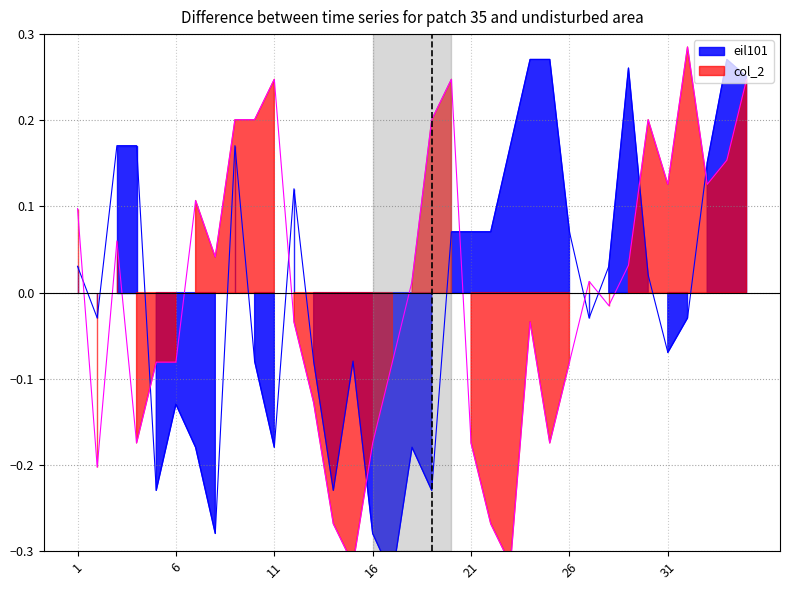

At which category does the chart reach its minimum across all series?

17